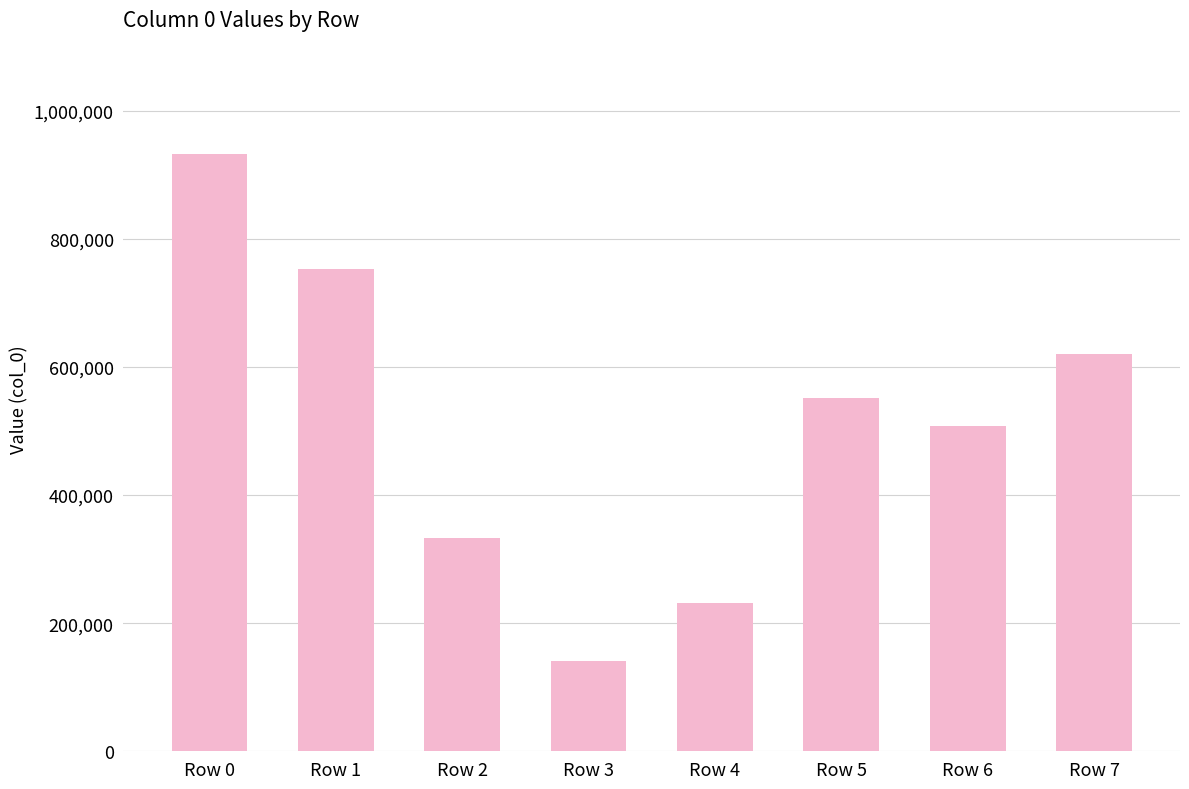

Reading right to left, what are all the values shown in this chart?

Row 7=620881	Row 6=508472	Row 5=551840	Row 4=230959	Row 3=140974	Row 2=333109	Row 1=752418	Row 0=932503